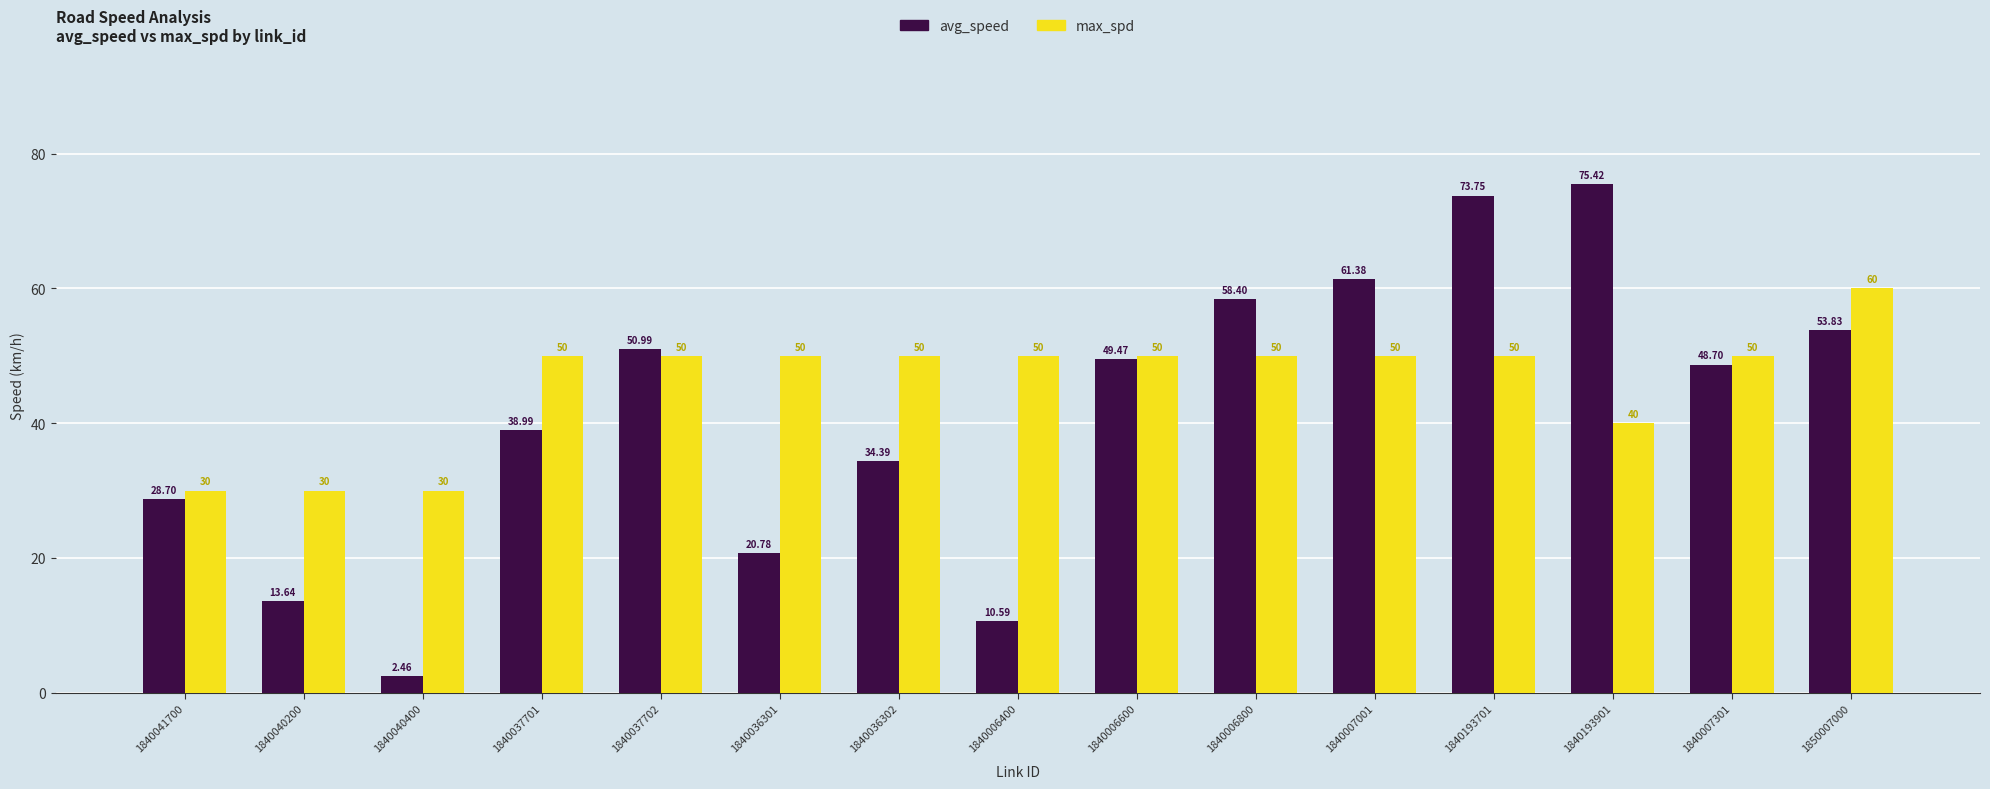

What is the difference between the max_spd values at 1840040400 and 1840193901?

10.0